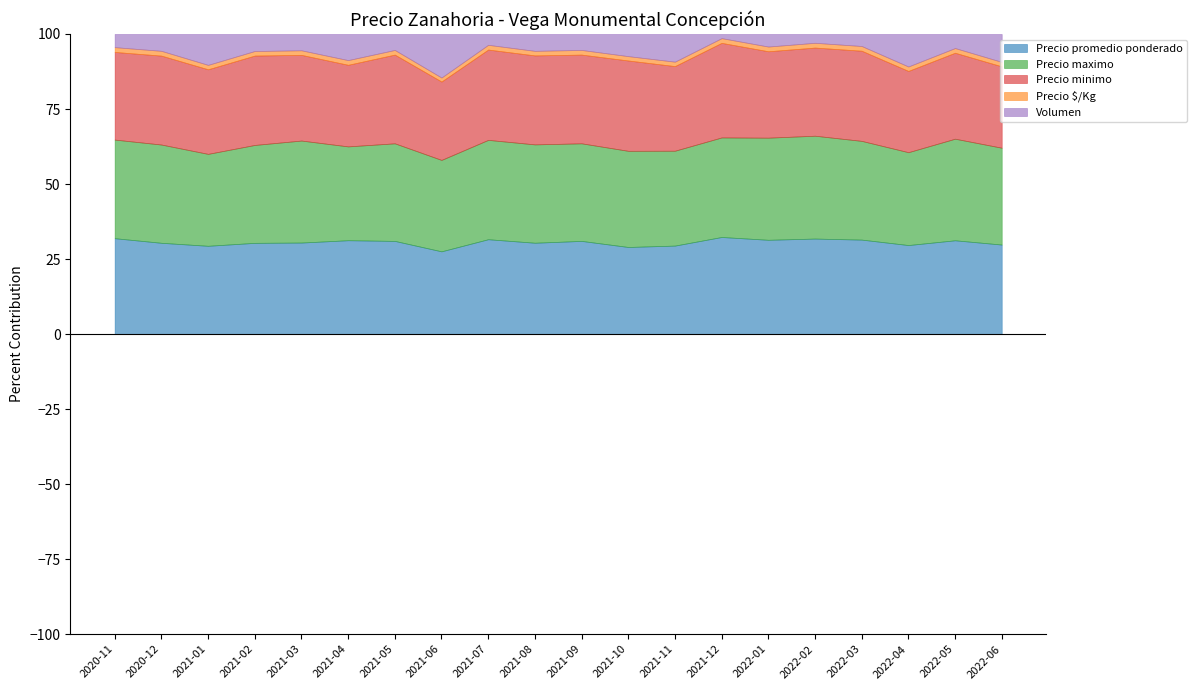

List the labels in order of Precio maximo value, smallest first.

2020-11, 2020-12, 2021-06, 2021-08, 2021-05, 2021-07, 2021-09, 2021-02, 2021-04, 2022-03, 2021-12, 2022-04, 2021-01, 2021-03, 2022-06, 2022-01, 2022-05, 2022-02, 2021-10, 2021-11